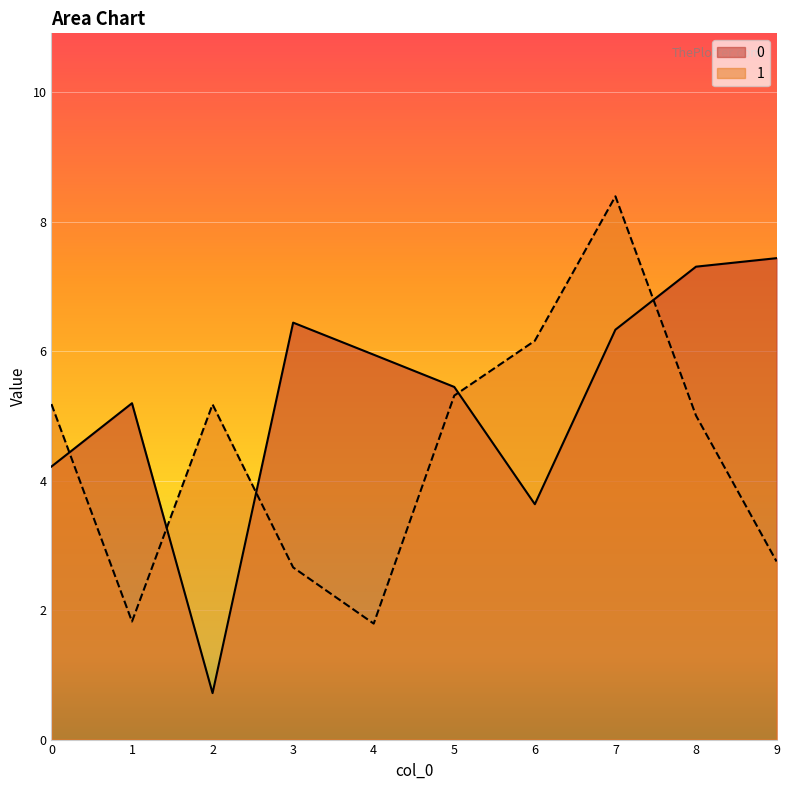

What is the value of the 1 point at the 4th from the left?

2.7